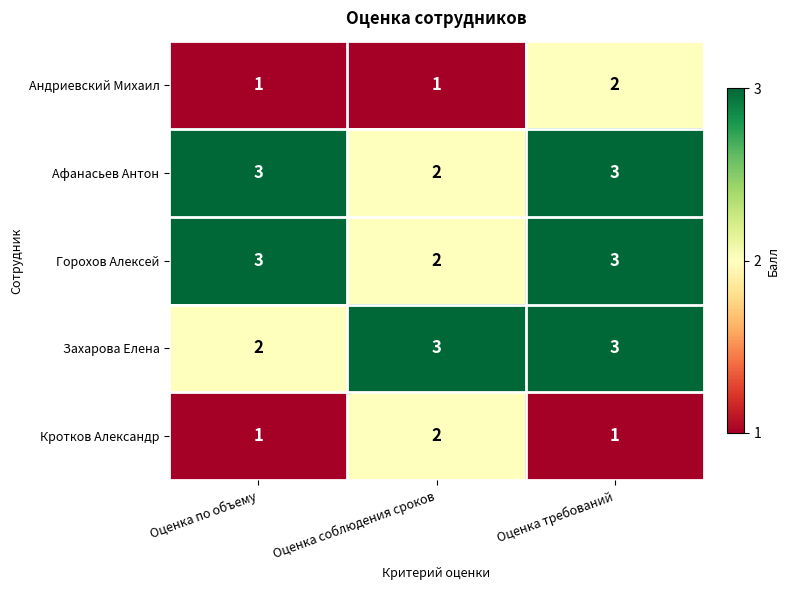

The value of Андриевский Михаил at Оценка по объему is 0. True or false?

False